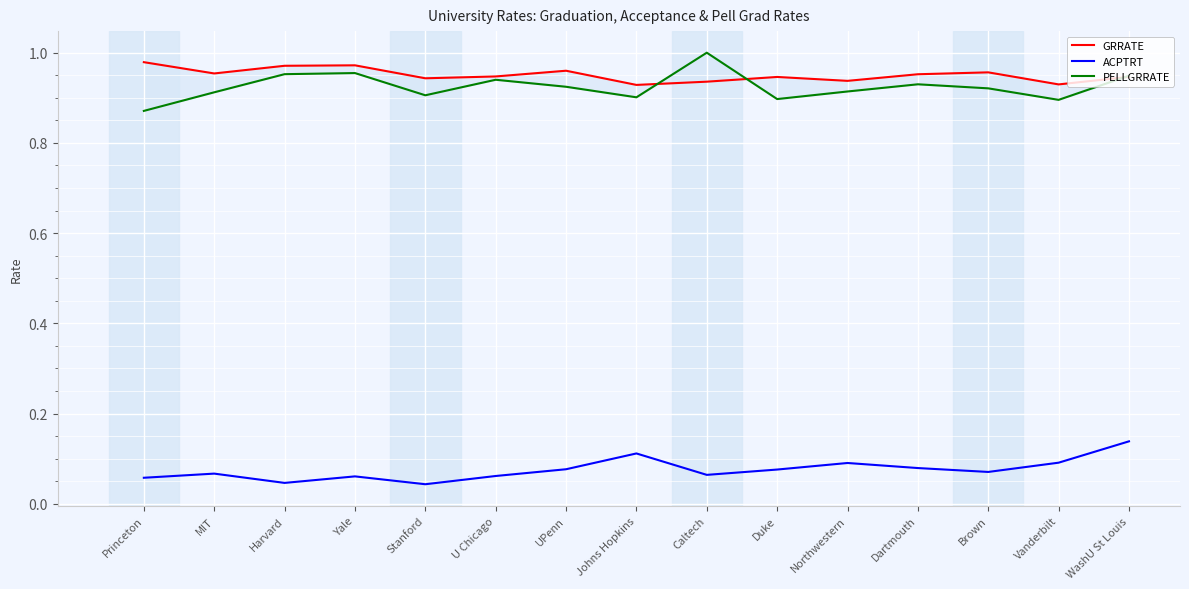

At which label is ACPTRT closest to 0?

Stanford